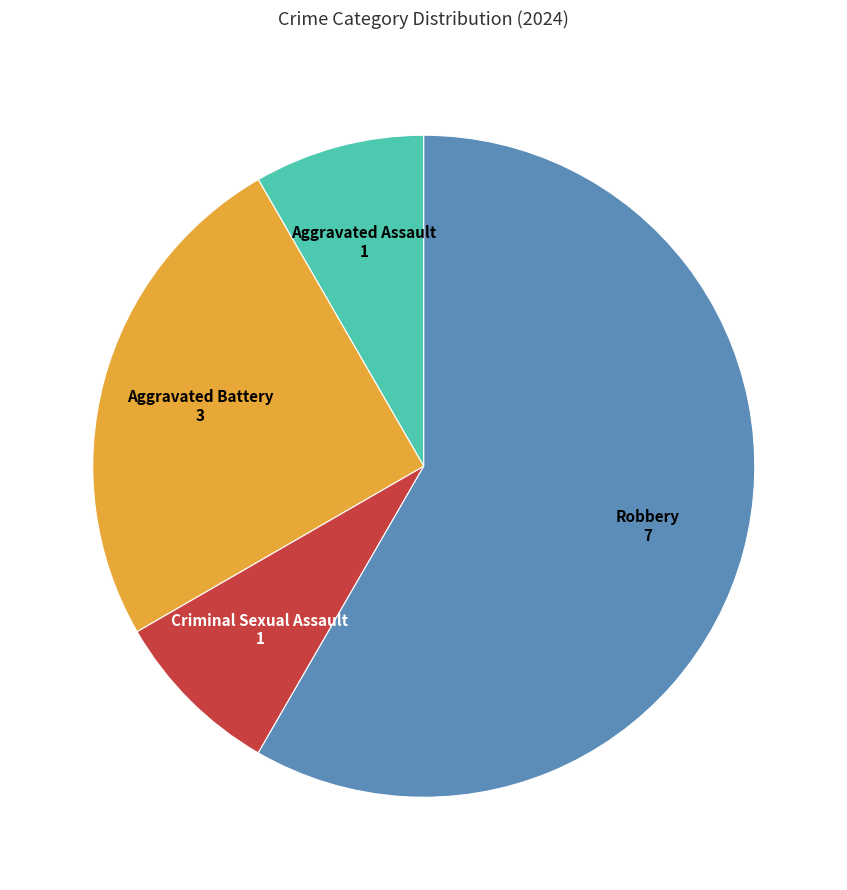

Is there a majority slice in this chart?

Yes